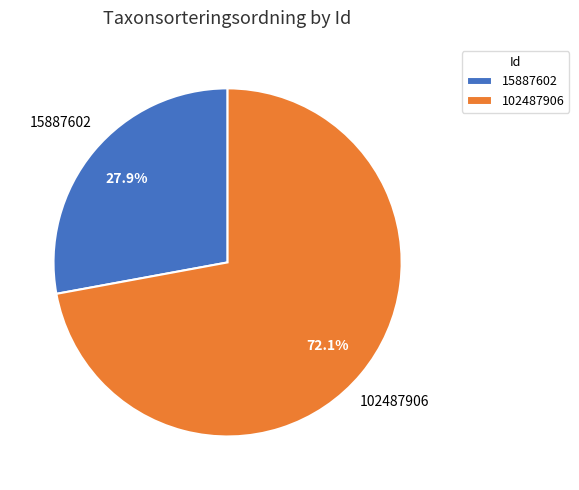

What is the total percentage of 15887602 and 102487906?

100.0%